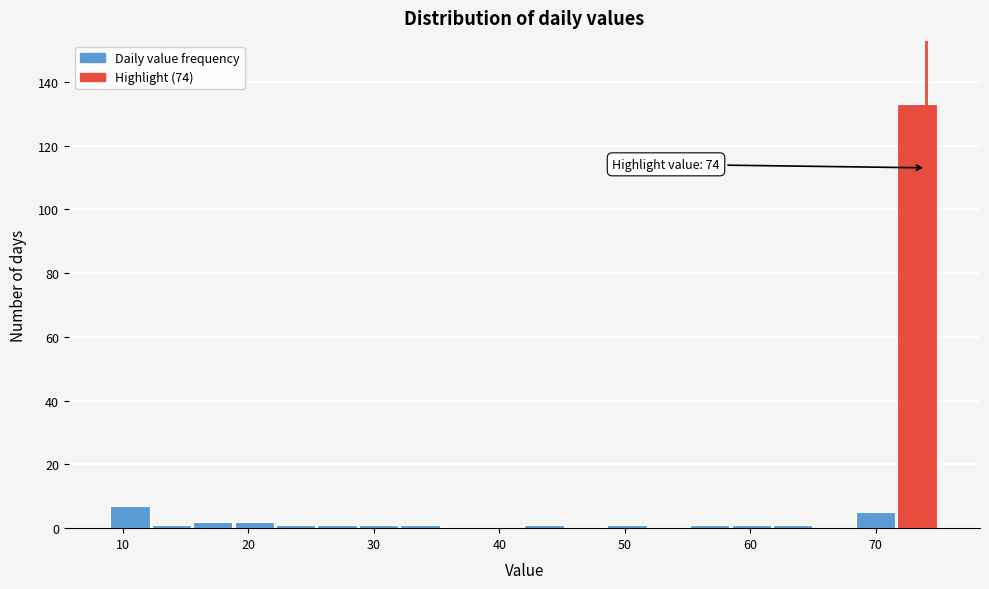

Read against the x-axis, roughly where is the centre of the tallest bar?

73